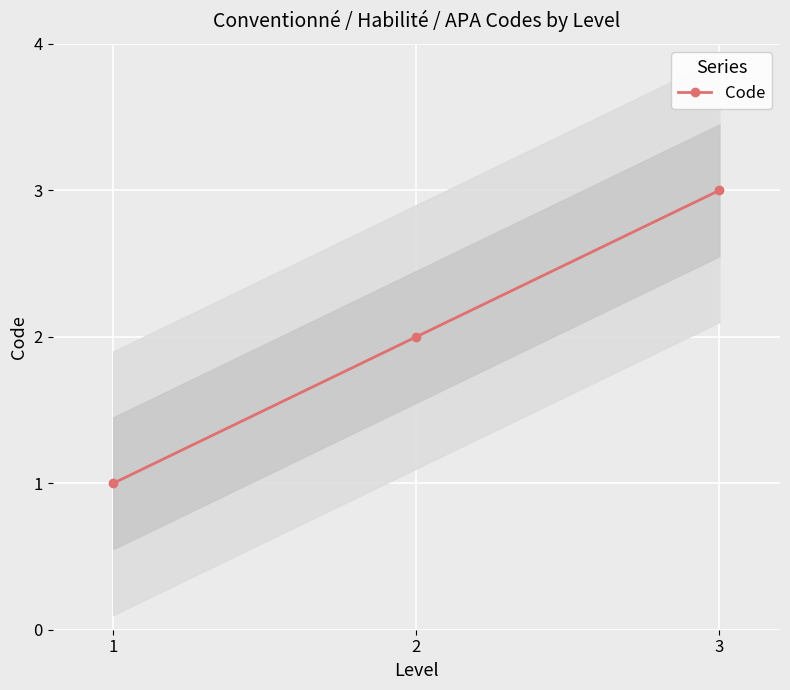

What is the change in value from 1 to 2?

+1